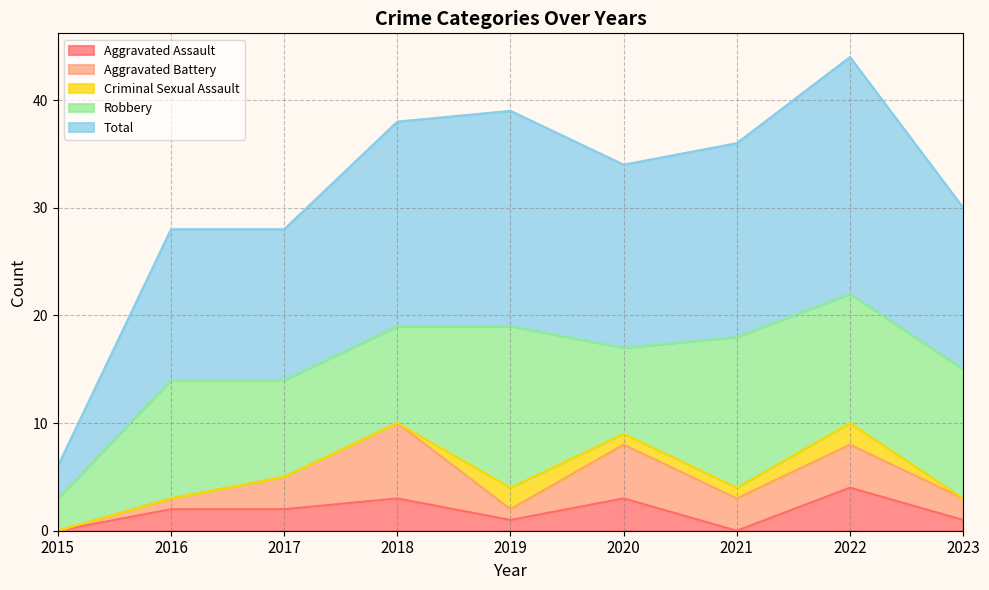

True or false: Aggravated Assault has more than 0 interior local peaks.

True